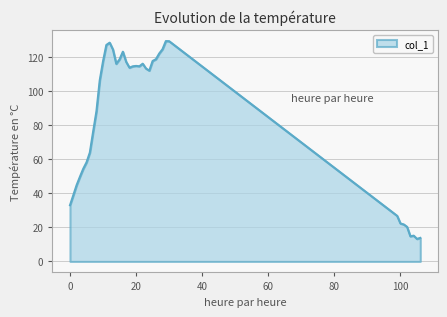

What is the maximum value shown in the chart?

129.4